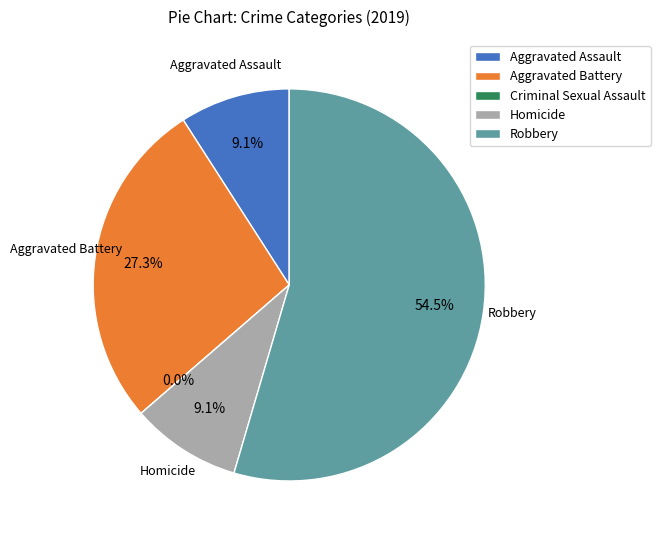

True or false: Aggravated Assault accounts for 1% of the total.

False